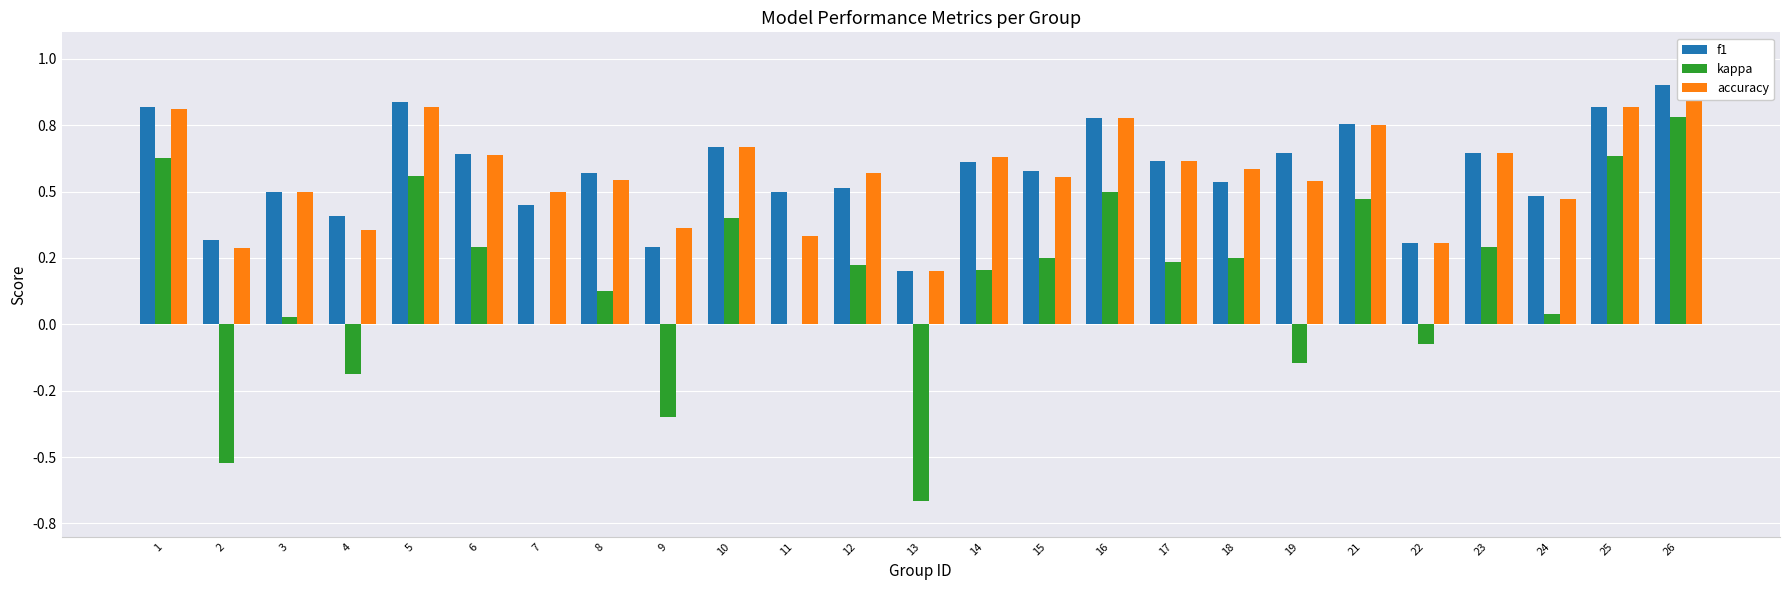

How many bars are there in total?

75